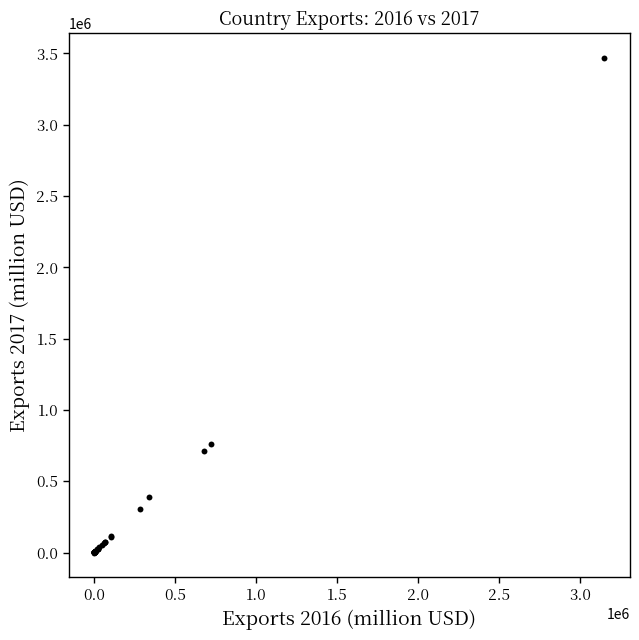

What Y value in the scatter plot is closest to 1733494?

761636.7